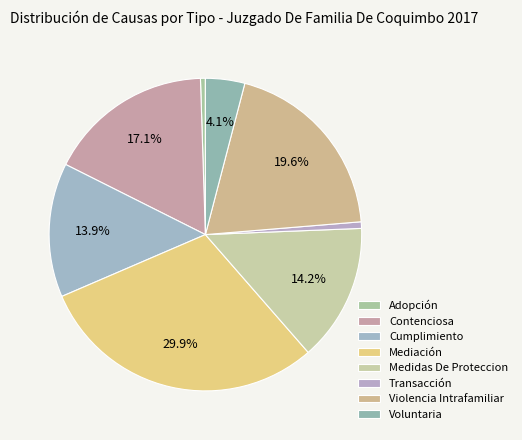

True or false: Violencia Intrafamiliar accounts for 7% of the total.

False